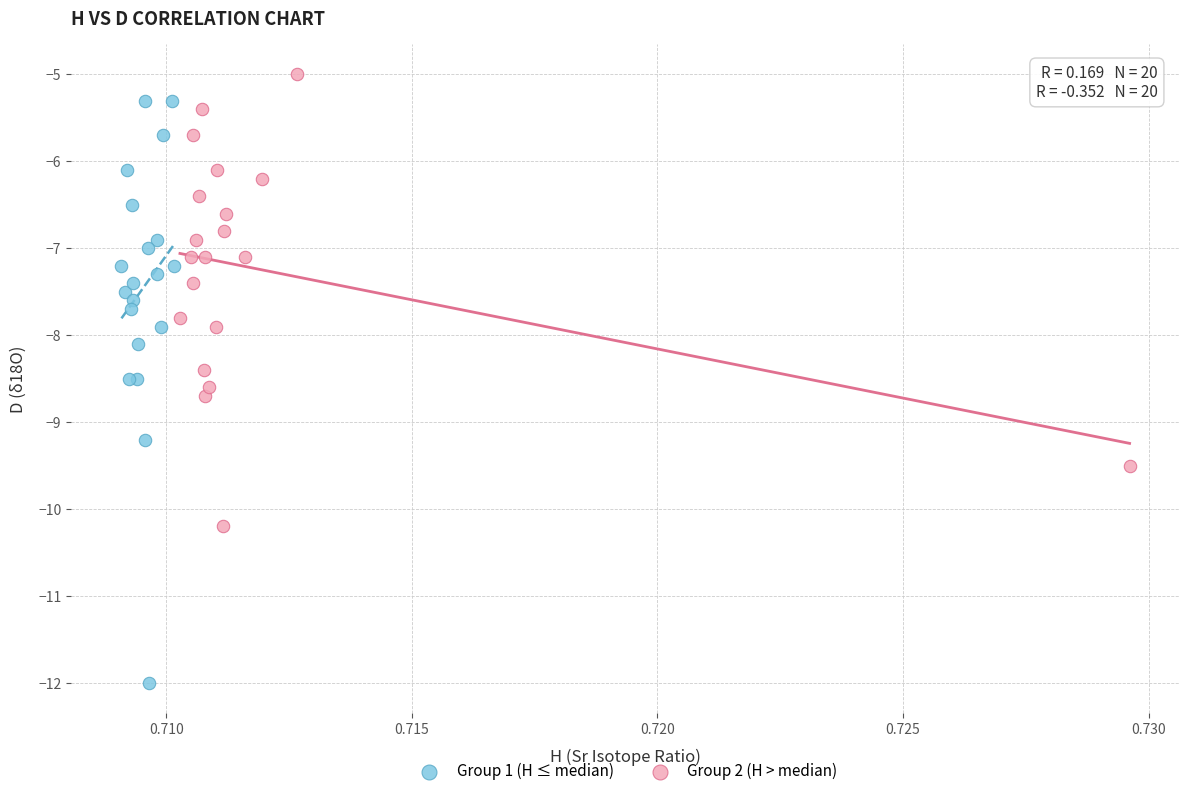

Which series has the largest Y range (max minus min)?

Group 1 (H ≤ median)